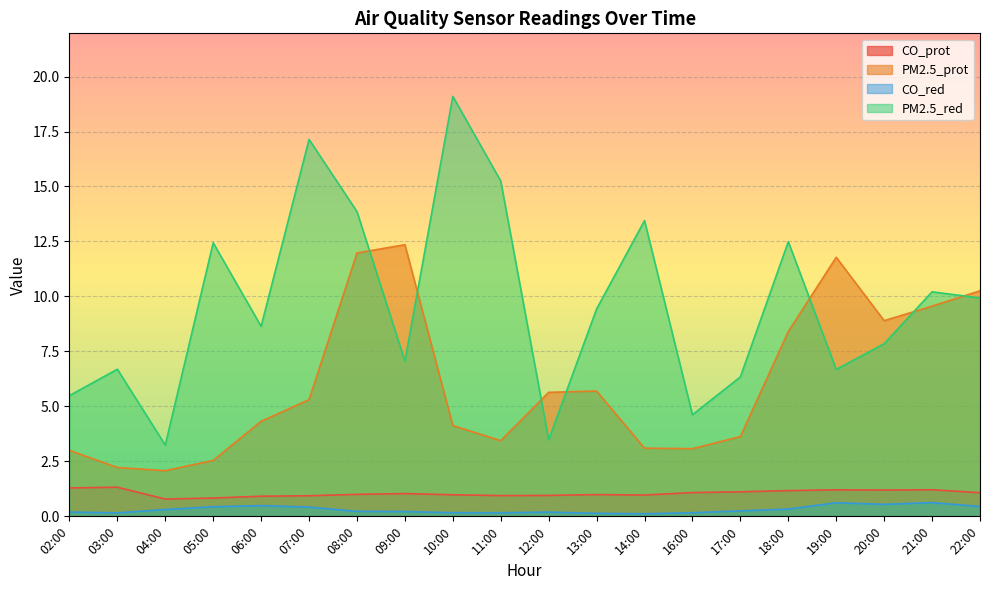

What is the maximum value shown in the chart?

19.1